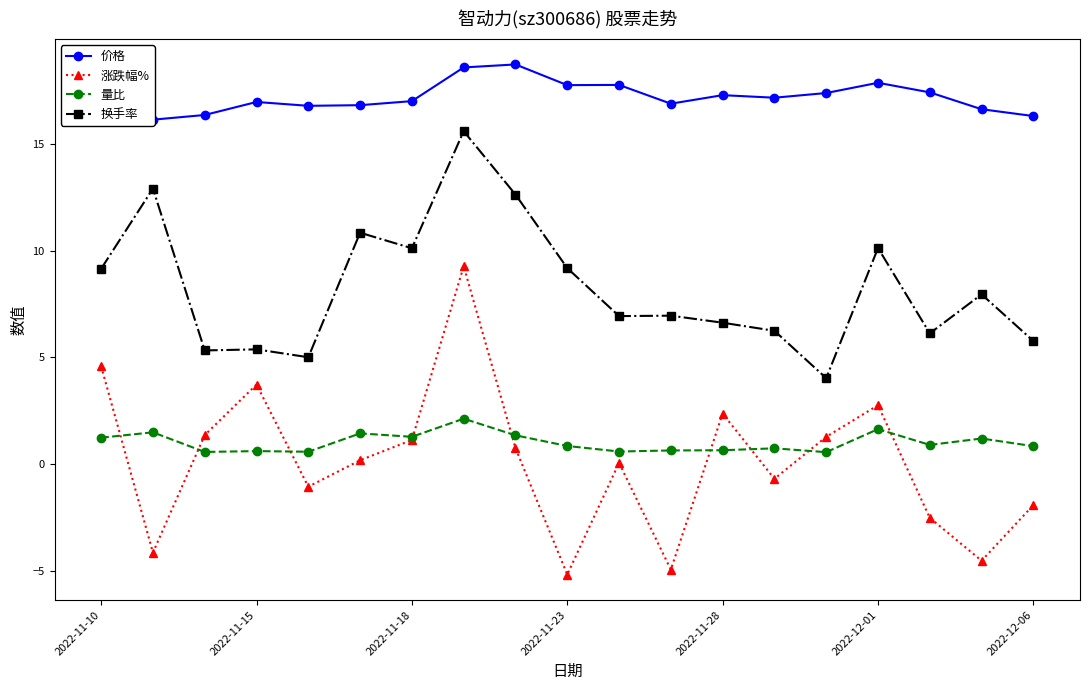

At which label is 涨跌幅% closest to 2?

2022-11-28